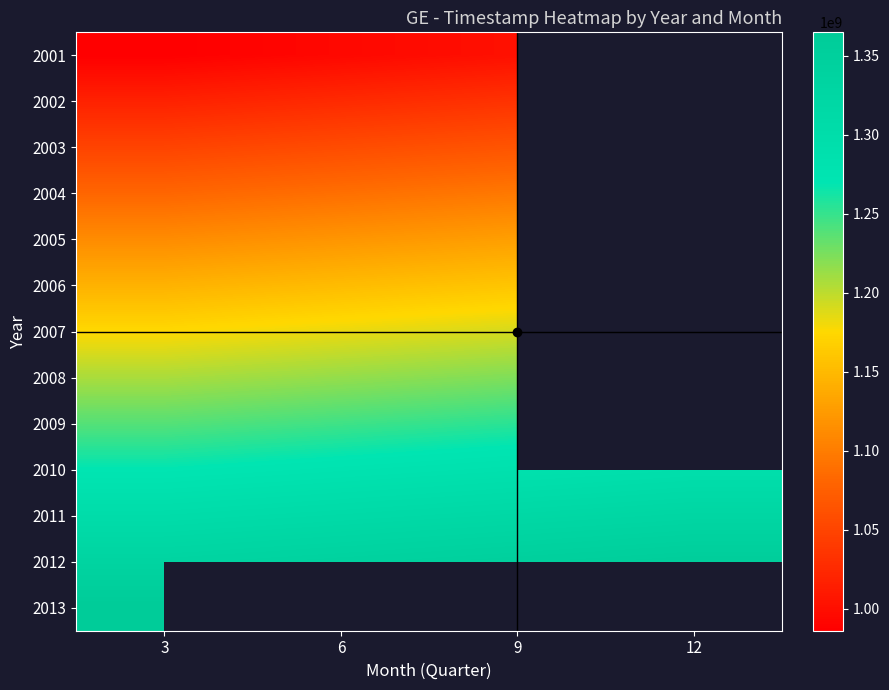

True or false: 2004 has a value of 1096502400.0 at 9.

True